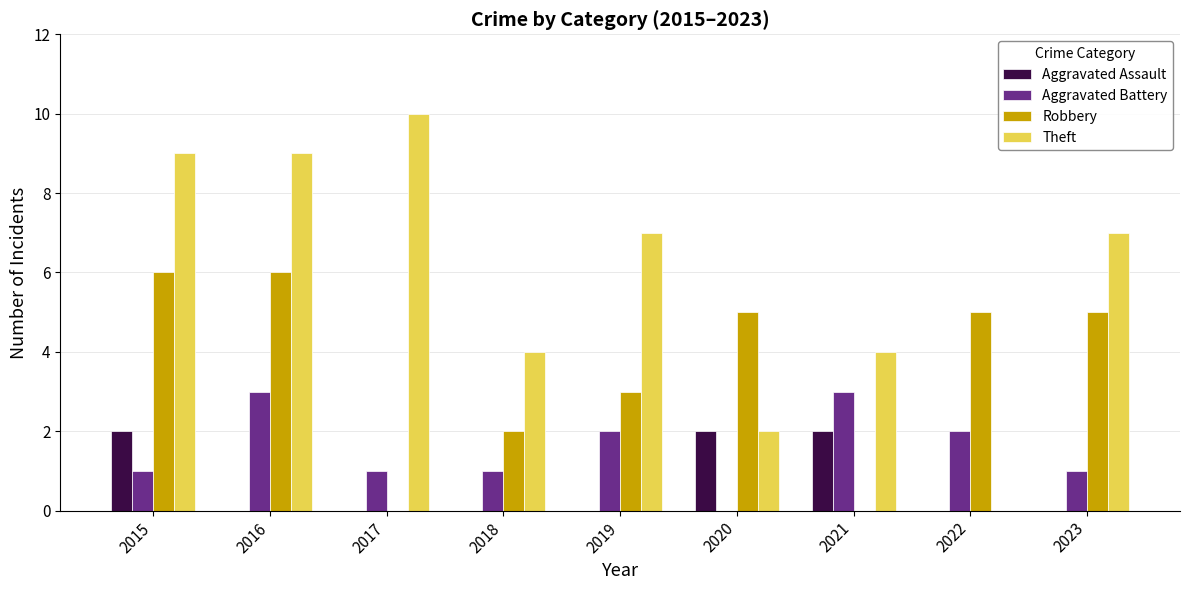

Are the bars grouped side by side (vs. stacked)?

Yes